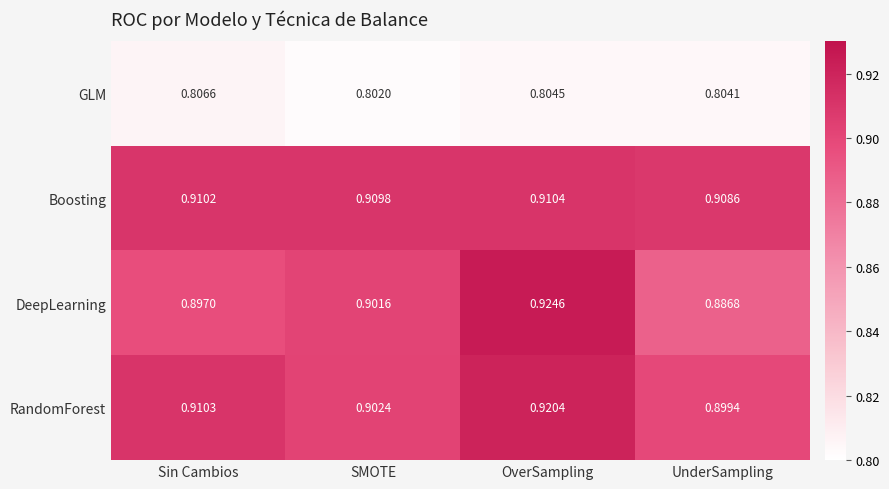

At which label is RandomForest closest to 0?

UnderSampling